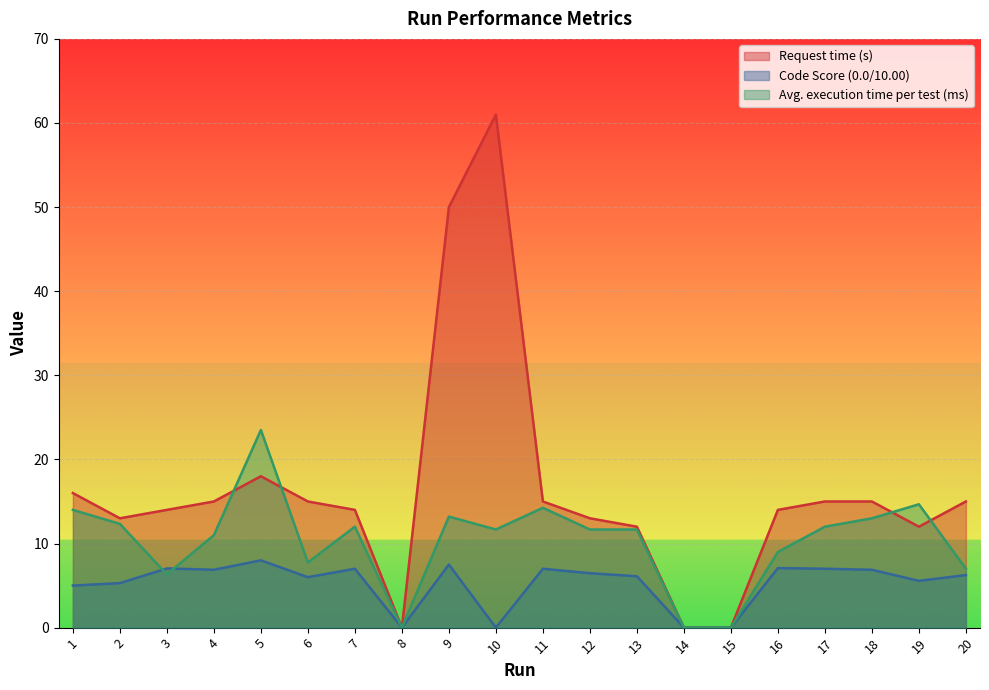

How many interior local valleys does the Request time (s) series have?

3